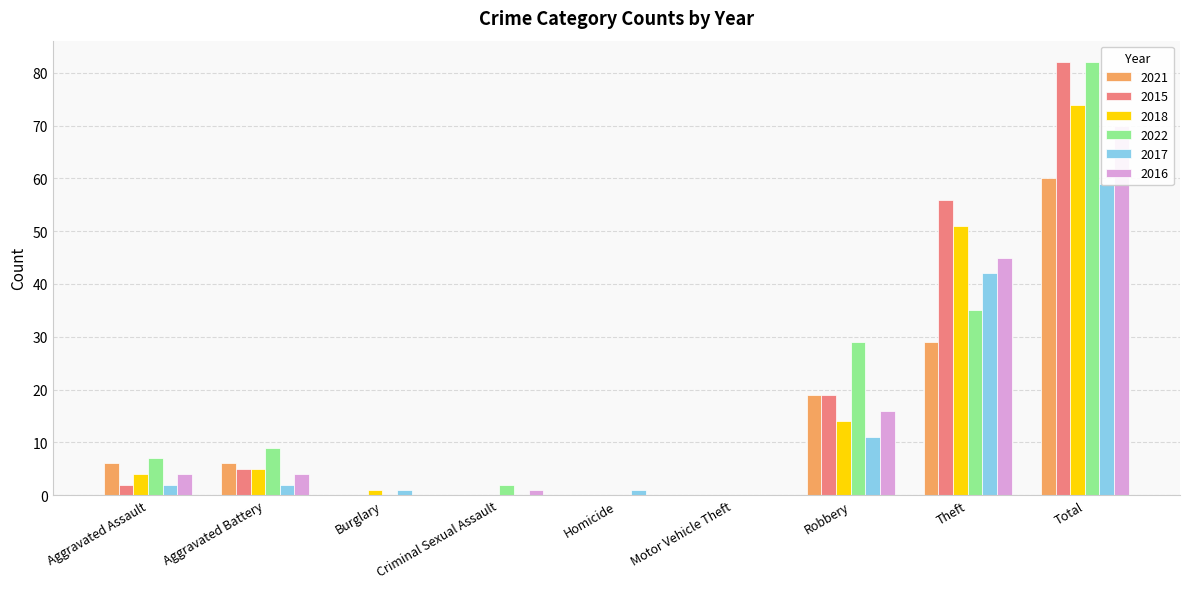

Reading left to right, extract all data points from this chart.

2021: 6	6	0	0	0	0	19	29	60
2015: 2	5	0	0	0	0	19	56	82
2018: 4	5	1	0	0	0	14	51	74
2022: 7	9	0	2	0	0	29	35	82
2017: 2	2	1	0	1	0	11	42	59
2016: 4	4	0	1	0	0	16	45	70